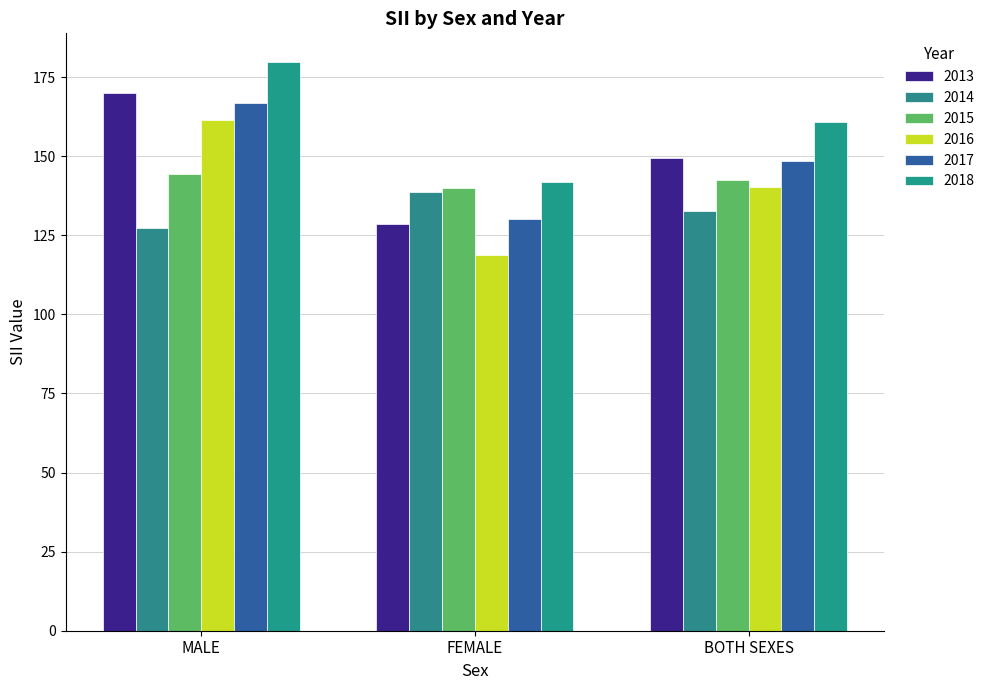

How many groups of bars are there?

3